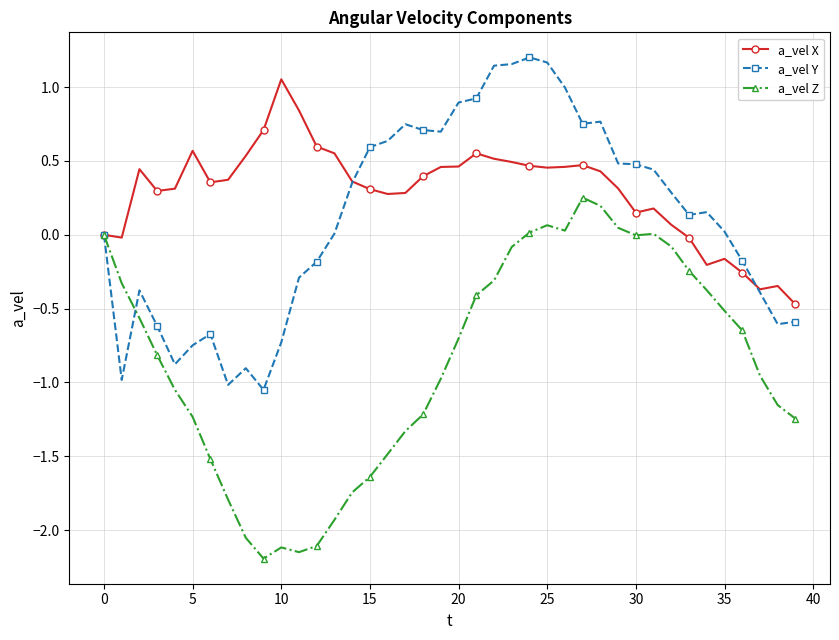

How many lines are shown in the chart?

3